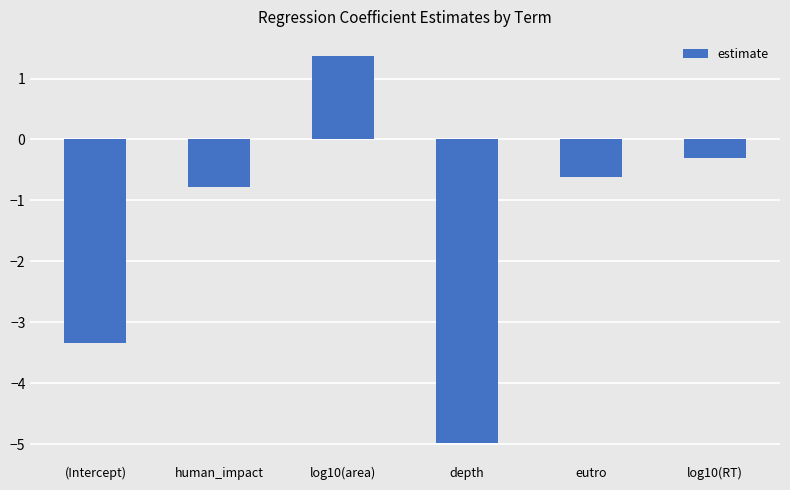

Reading right to left, transcribe all the data shown in this chart.

-0.3	-0.6	-5.0	1.4	-0.8	-3.3